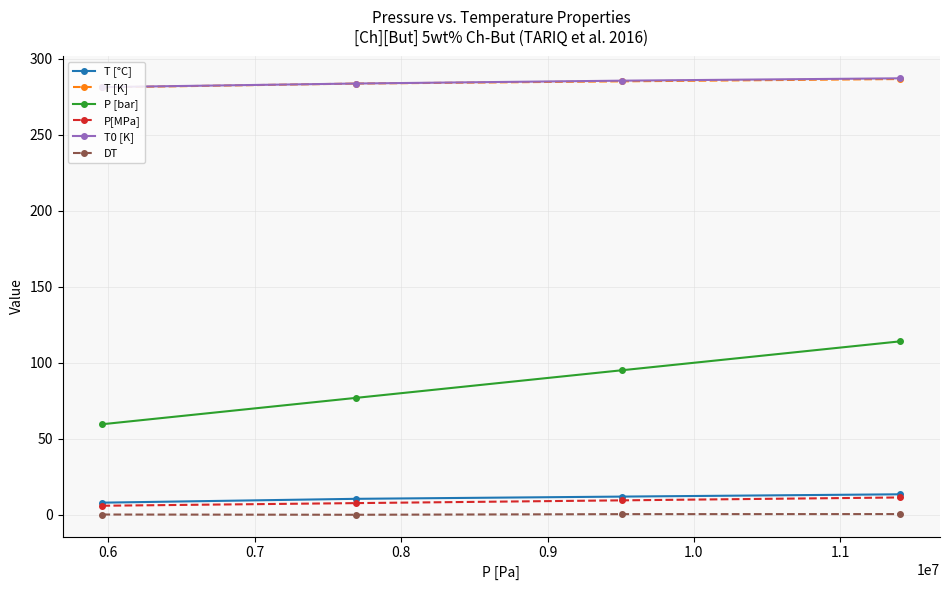

At how many categories does at least one series exceed 51?

4